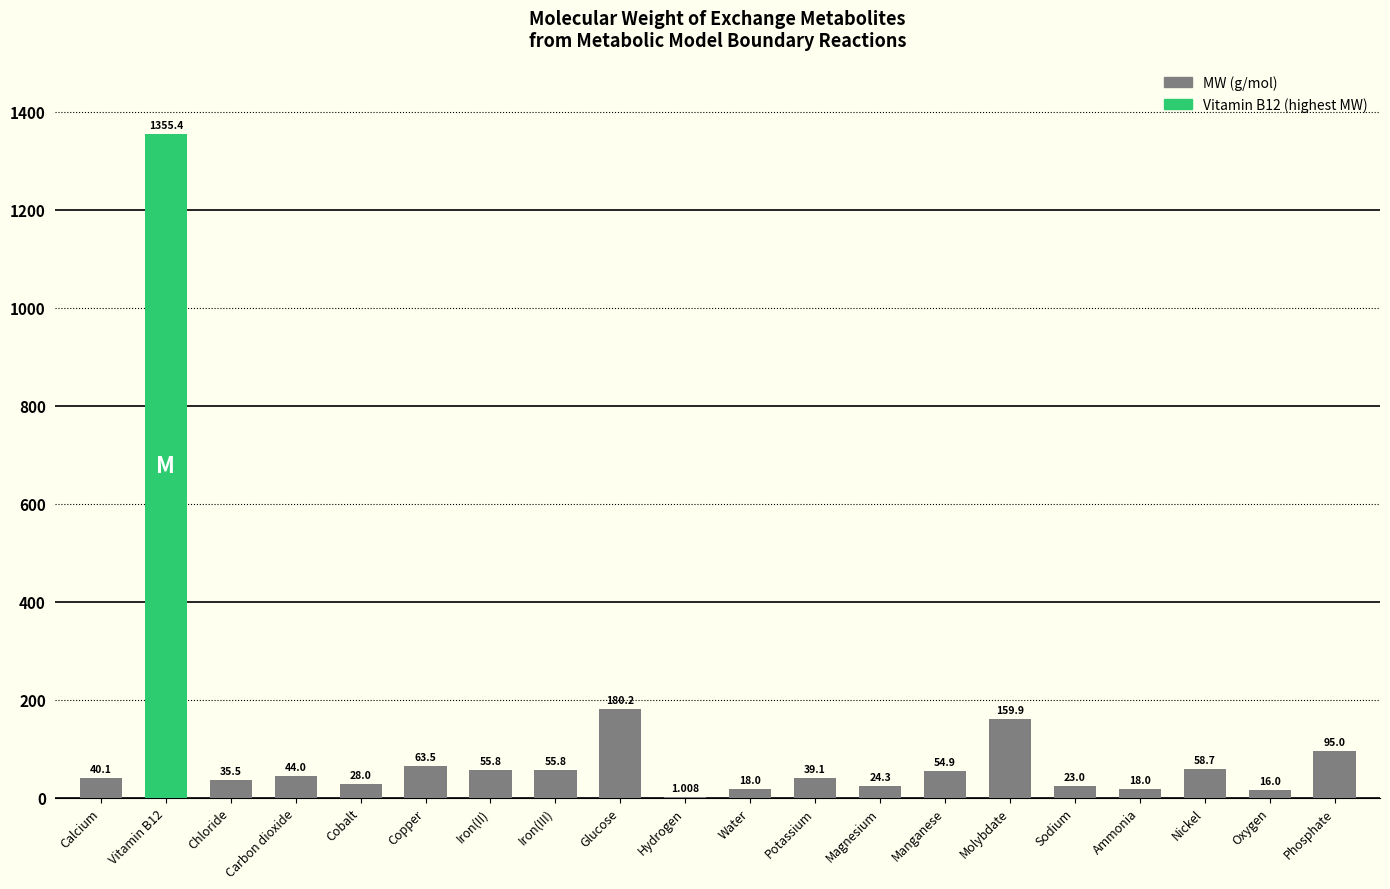

Where is the data nearest to the value 678?

Glucose